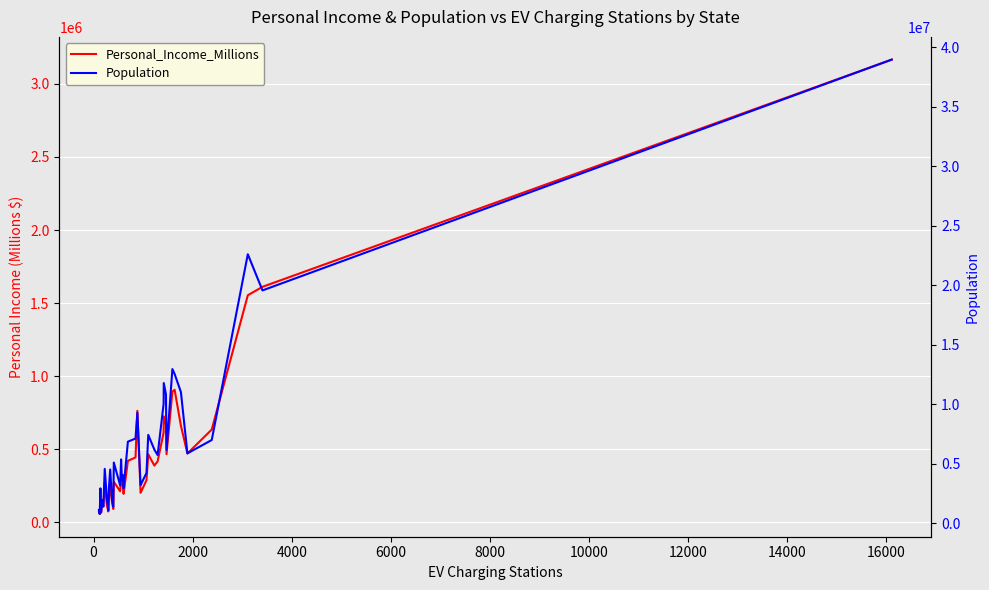

Rank the series by their maximum value, from highest to lowest.

Population, Personal_Income_Millions